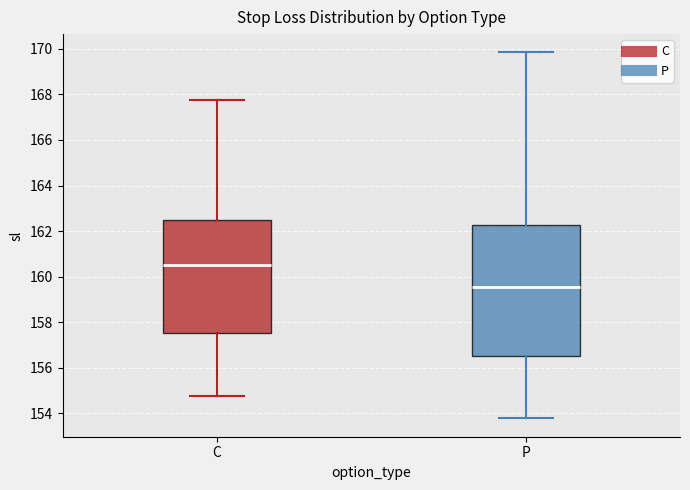

Which box has the lowest median line?

P